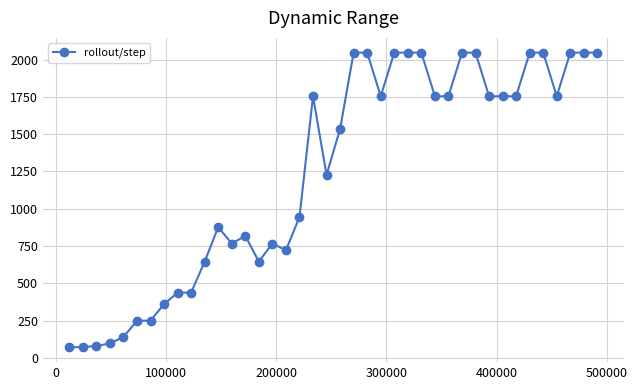

What is the sum of all values?

49745.1